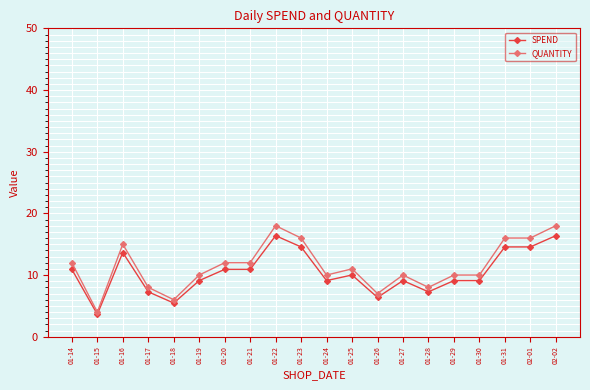

What is the spread (max minus min) of values at 01-17?

0.7